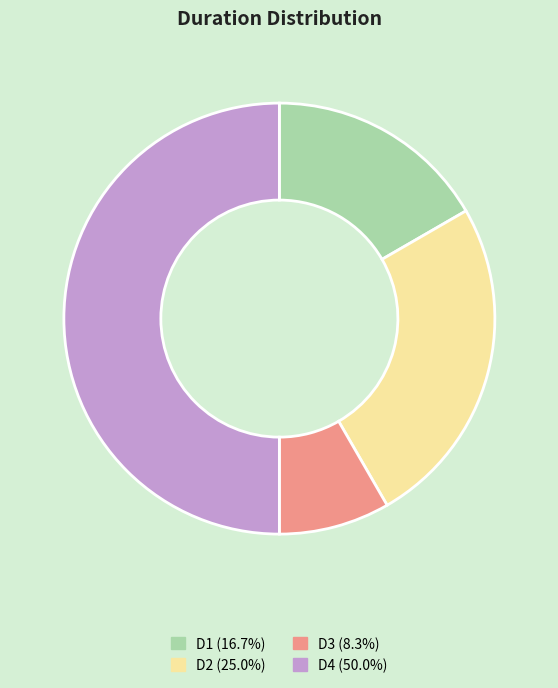

Does D1 (16.7%) account for over 50% of the chart?

No